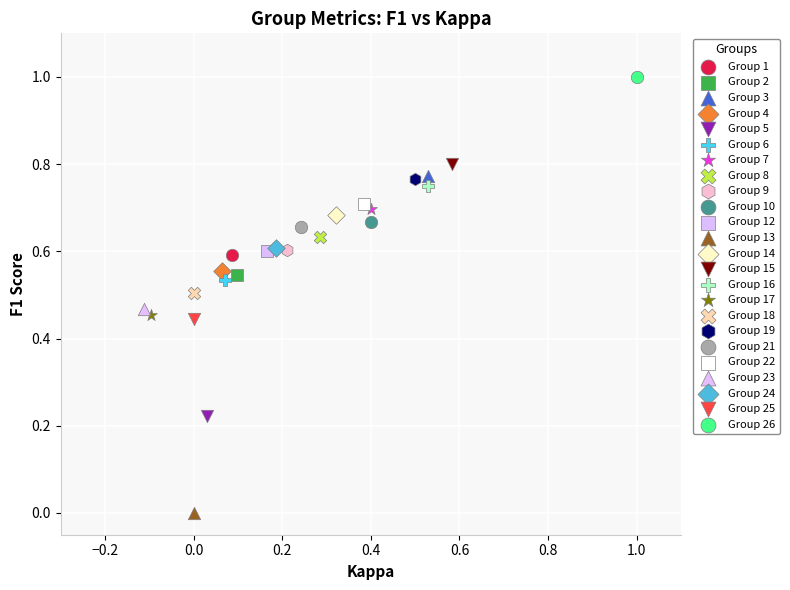

What are all the series names shown in the legend?

Group 1, Group 2, Group 3, Group 4, Group 5, Group 6, Group 7, Group 8, Group 9, Group 10, Group 12, Group 13, Group 14, Group 15, Group 16, Group 17, Group 18, Group 19, Group 21, Group 22, Group 23, Group 24, Group 25, Group 26